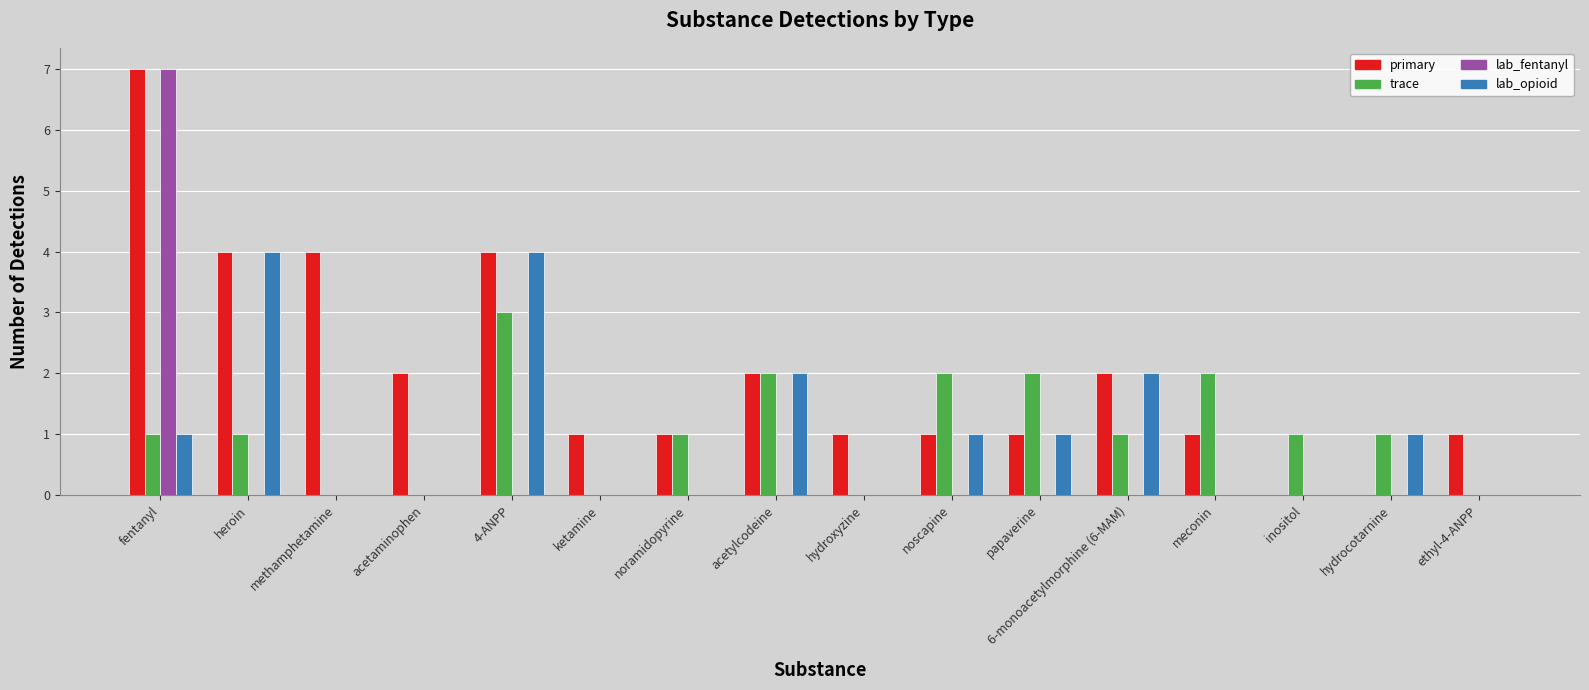

Reading left to right, extract all data points from this chart.

primary: 7	4	4	2	4	1	1	2	1	1	1	2	1	0	0	1
trace: 1	1	0	0	3	0	1	2	0	2	2	1	2	1	1	0
lab_fentanyl: 7	0	0	0	0	0	0	0	0	0	0	0	0	0	0	0
lab_opioid: 1	4	0	0	4	0	0	2	0	1	1	2	0	0	1	0